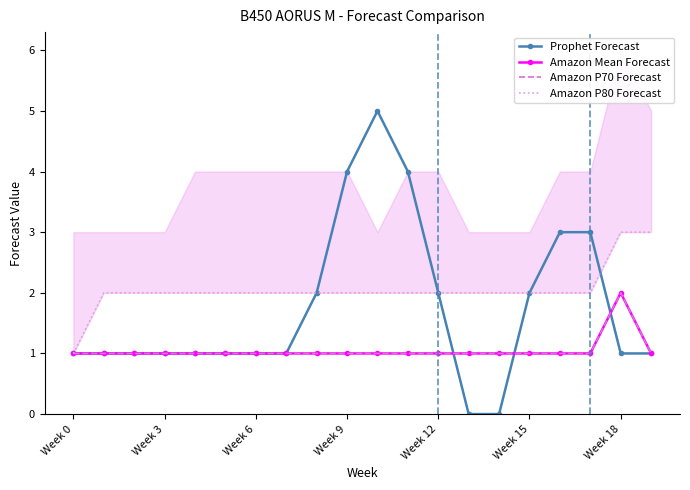

Where does the Amazon P80 Forecast series first go above 2?

Week 18